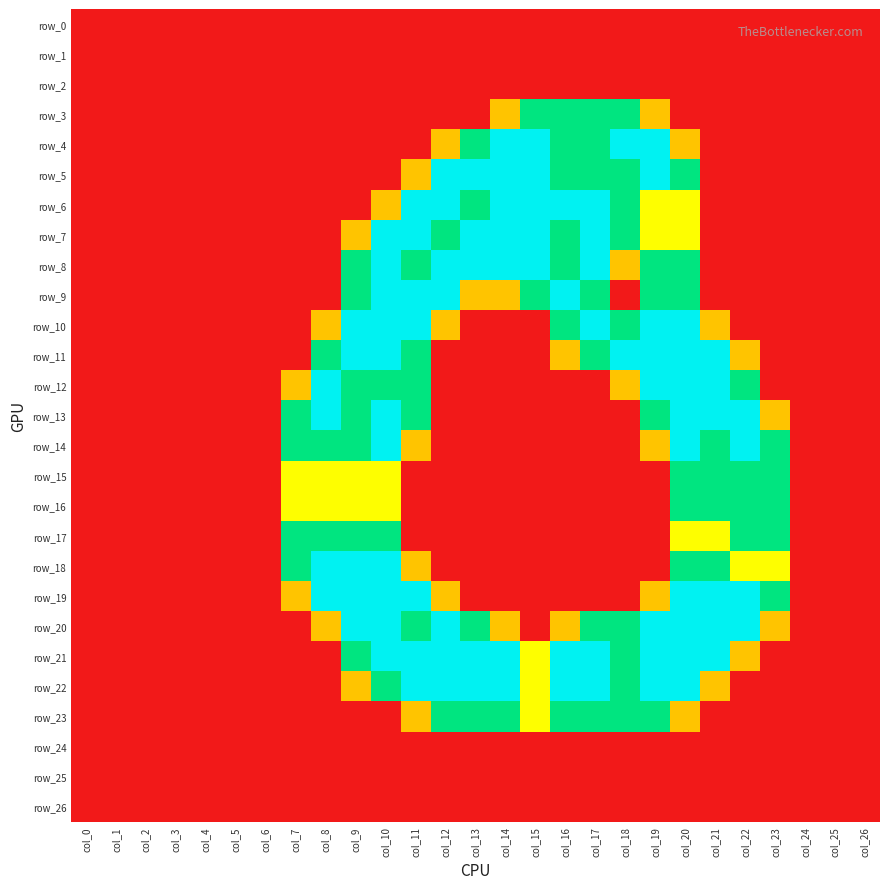

Which series has the widest spread of values?

row_4